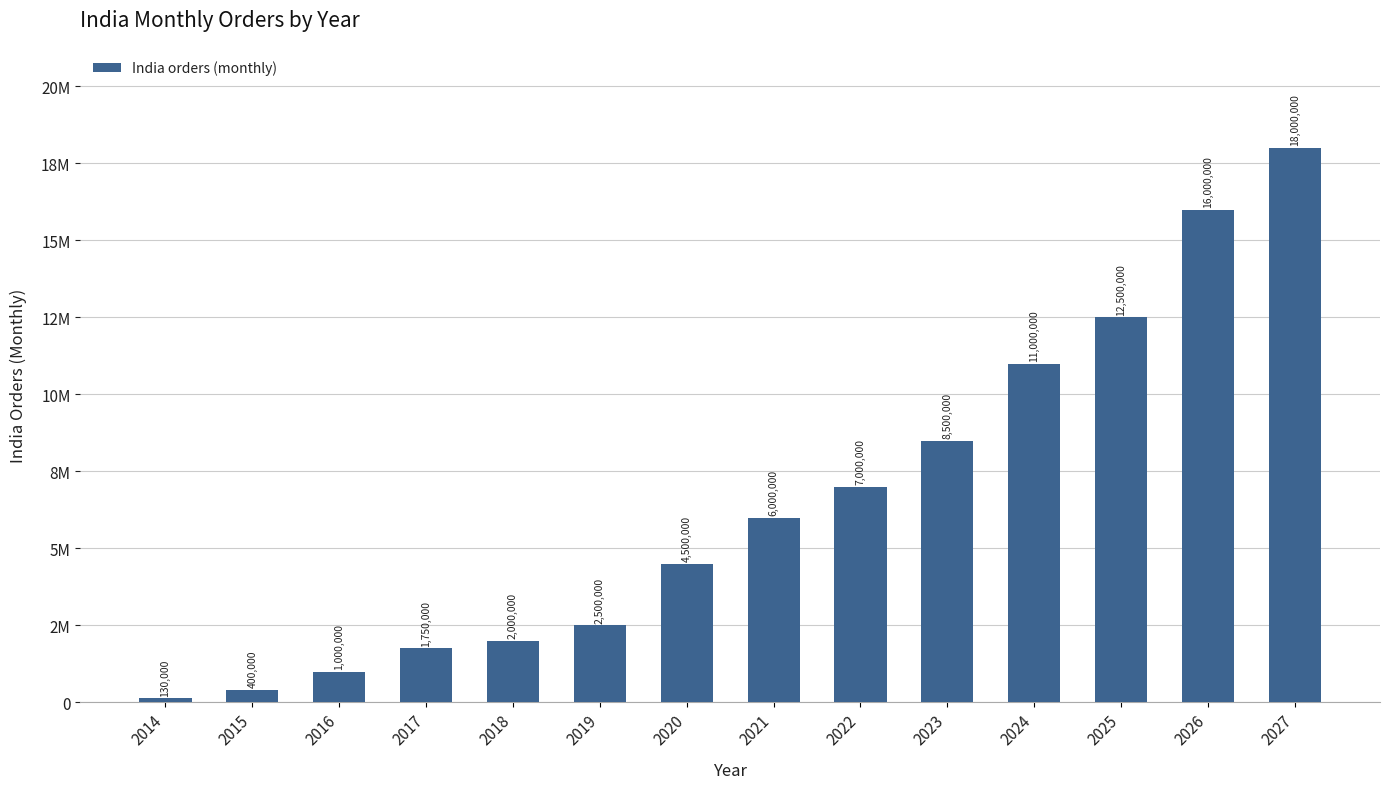

List the labels in order of value, smallest first.

2014, 2015, 2016, 2017, 2018, 2019, 2020, 2021, 2022, 2023, 2024, 2025, 2026, 2027